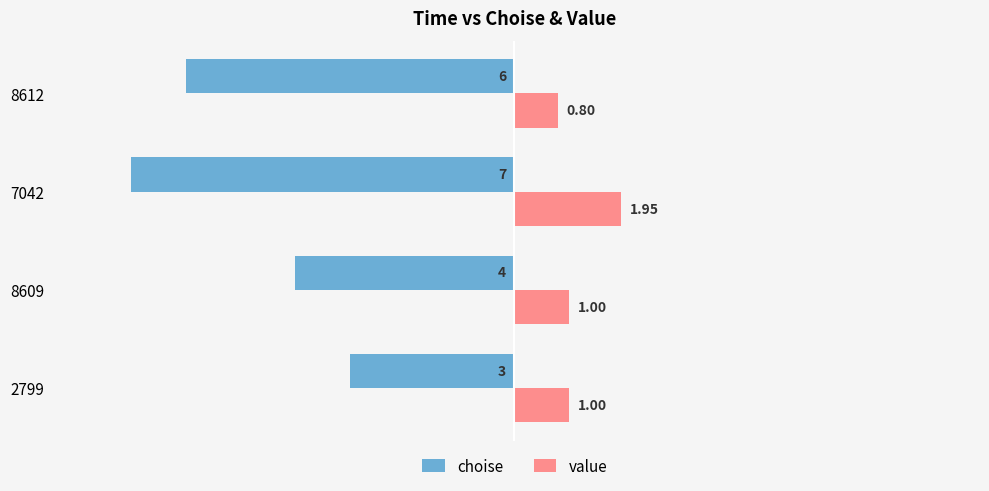

What is the maximum value for choise?

-3.0